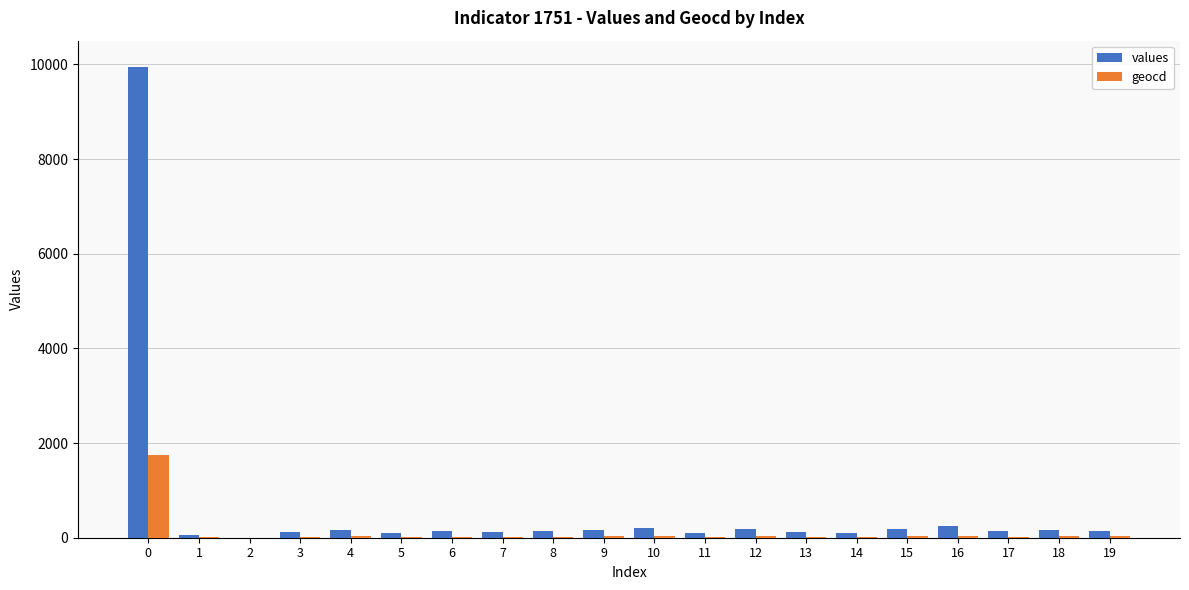

What is the total value across all series at 0?

11690